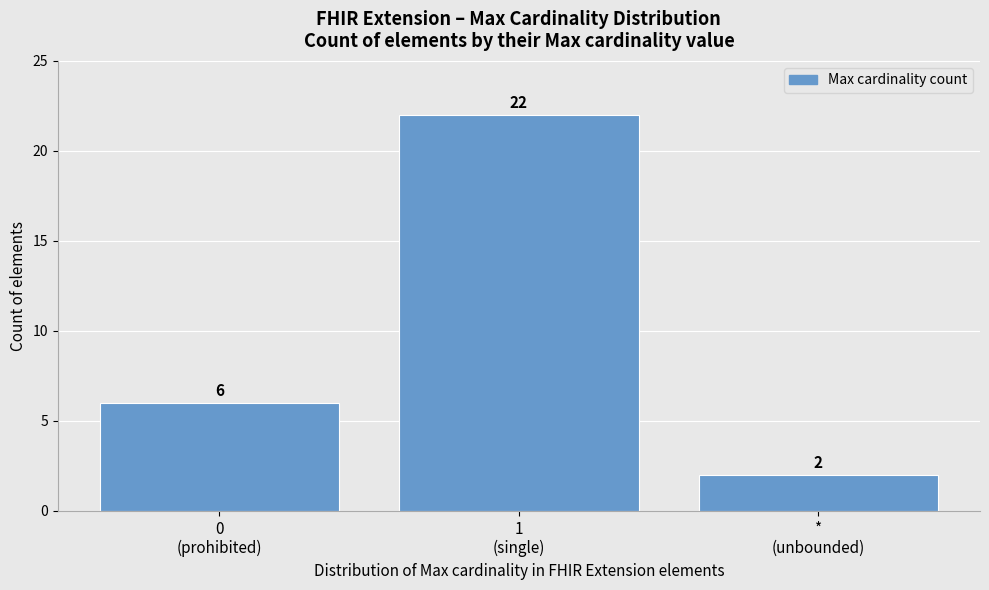

Reading right to left, list all the values displayed in this chart.

2	22	6